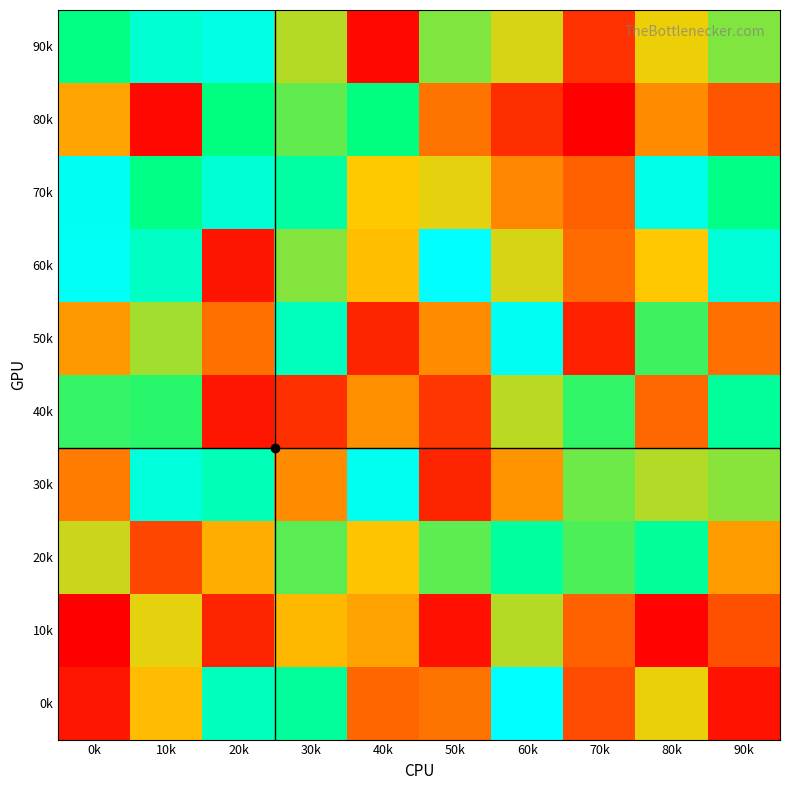

At which category is the sum across all series the highest?

10k